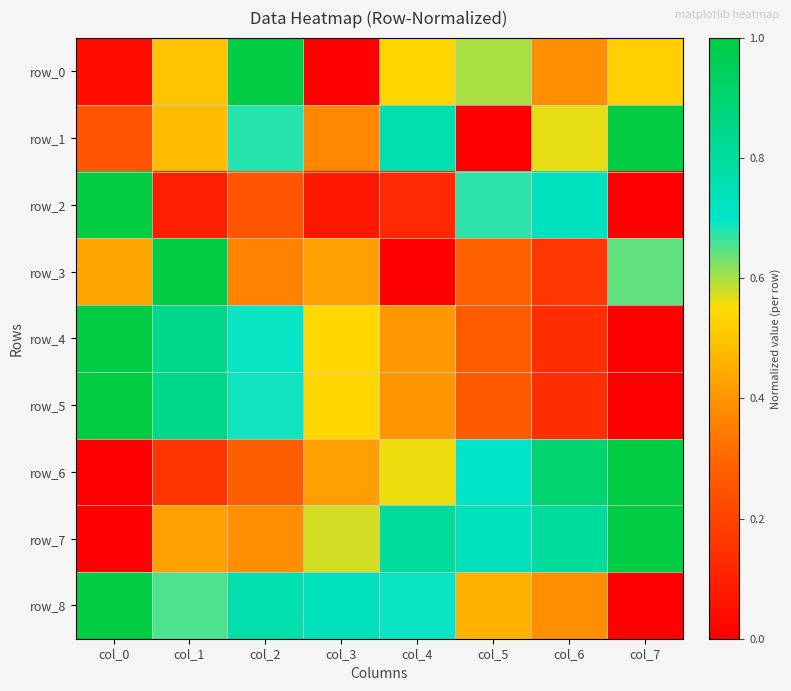

How many data points does each series have?

8